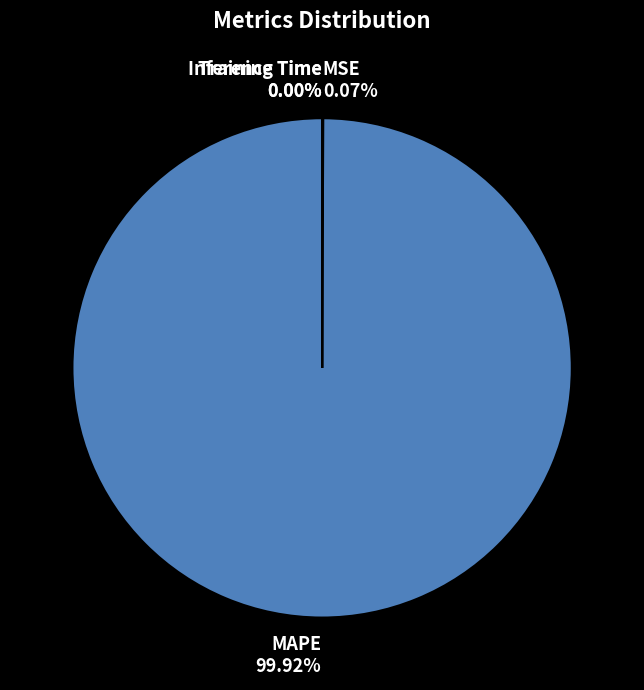

Is there any slice that represents more than half of the pie?

Yes